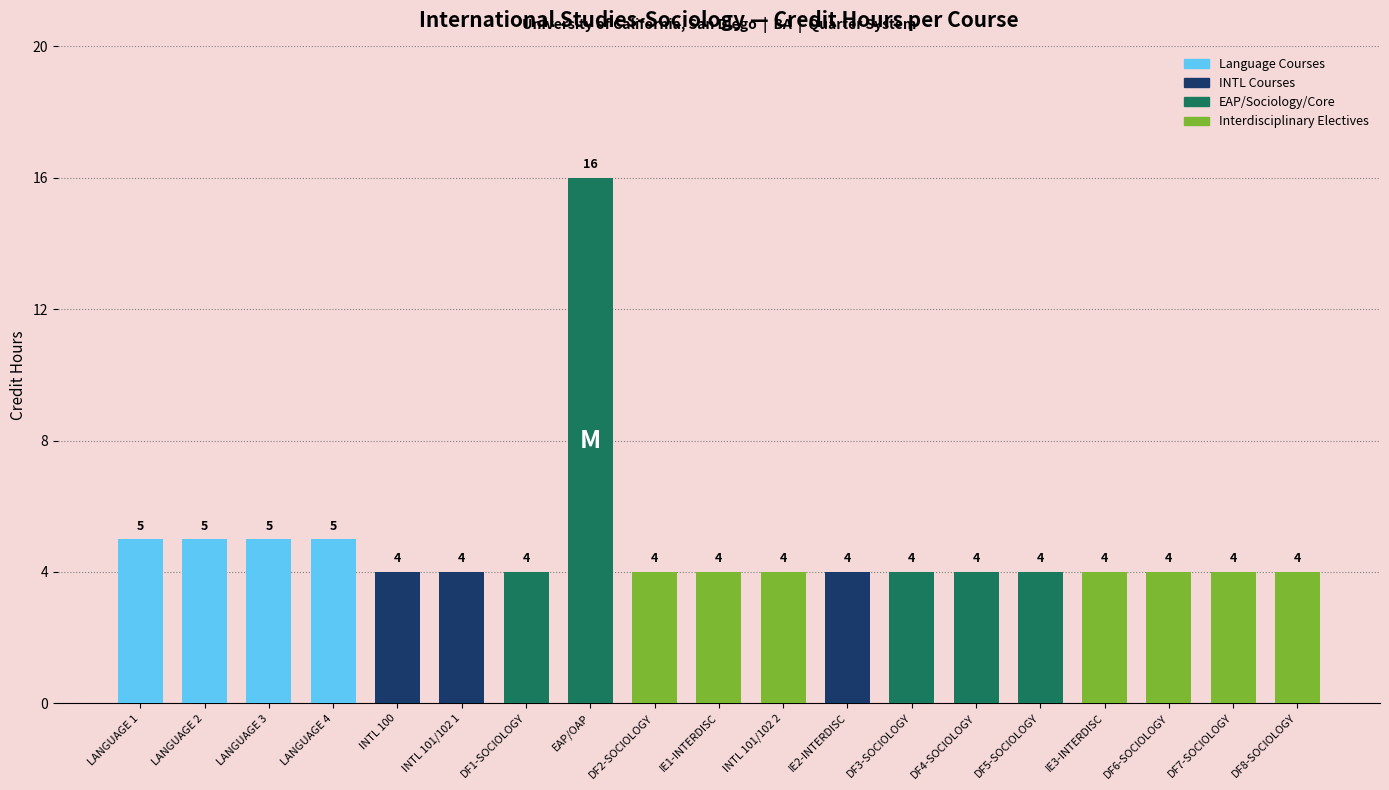

The value at LANGUAGE 1 is 5. True or false?

True